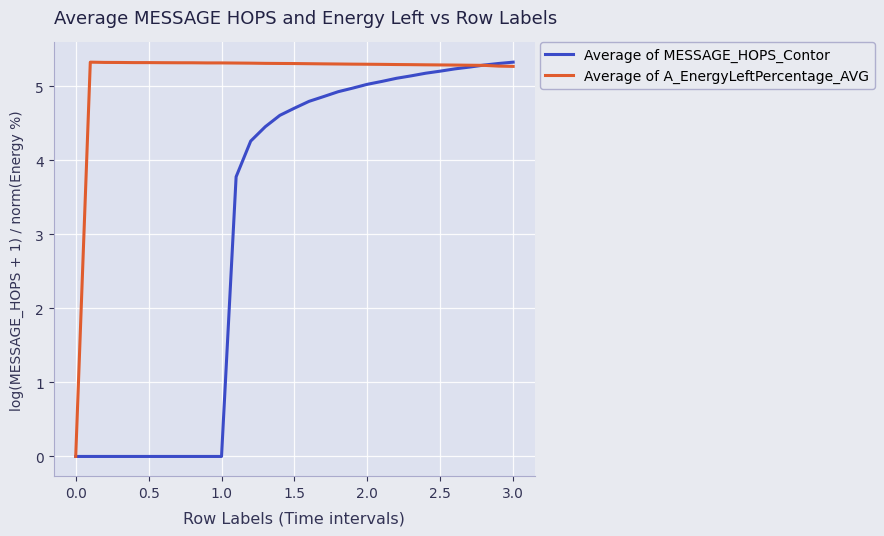

List the series in order of their overall mean, highest first.

Average of A_EnergyLeftPercentage_AVG, Average of MESSAGE_HOPS_Contor